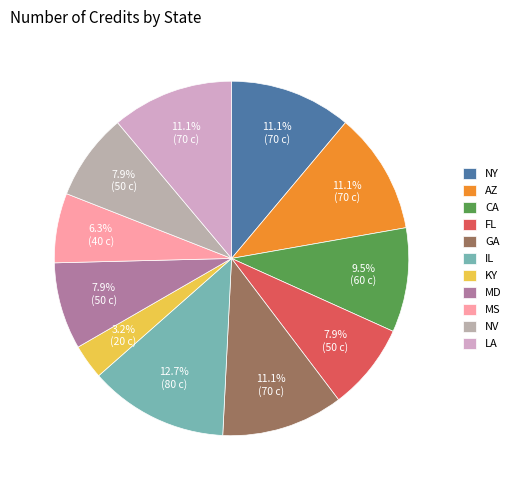

What is the largest slice in the pie chart?

IL